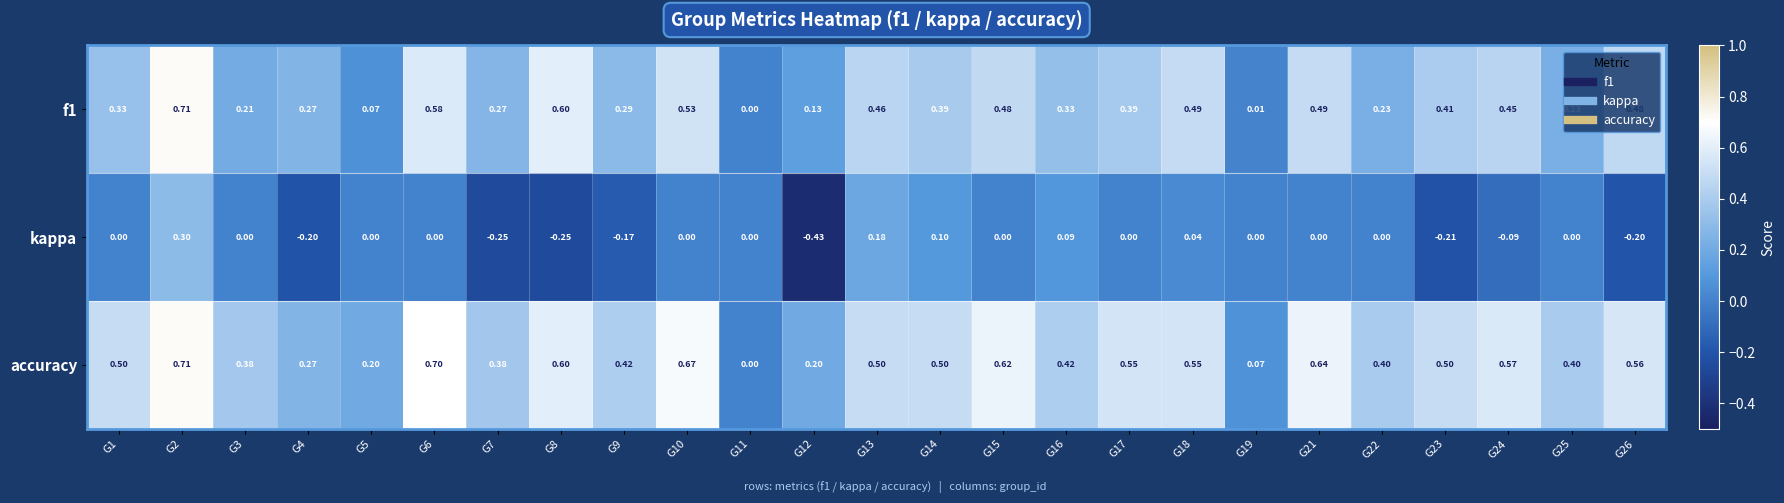

Which series has the largest total across all categories?

accuracy